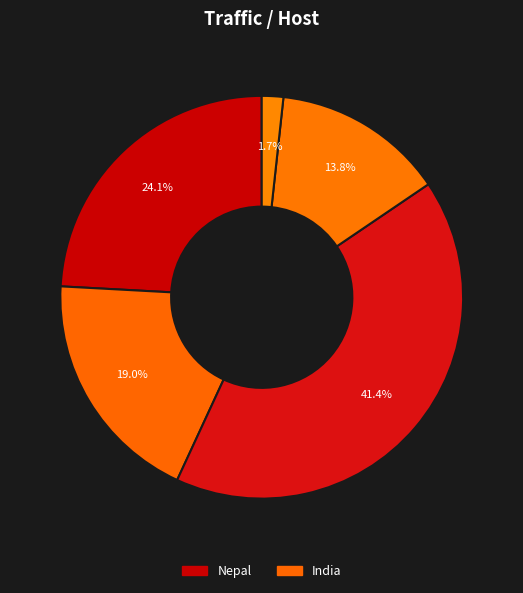

How many slices are in this pie chart?

5